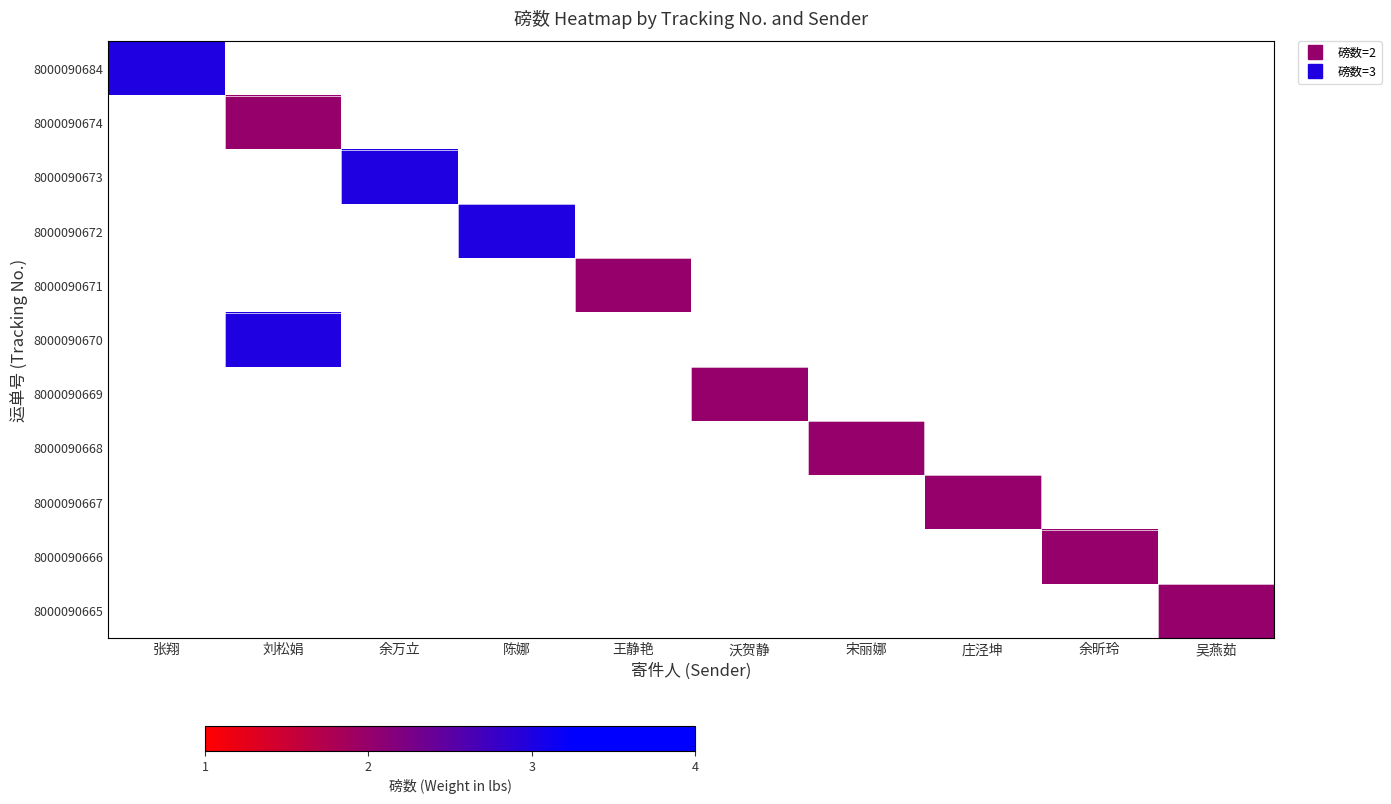

Count the number of categories in the chart.

10